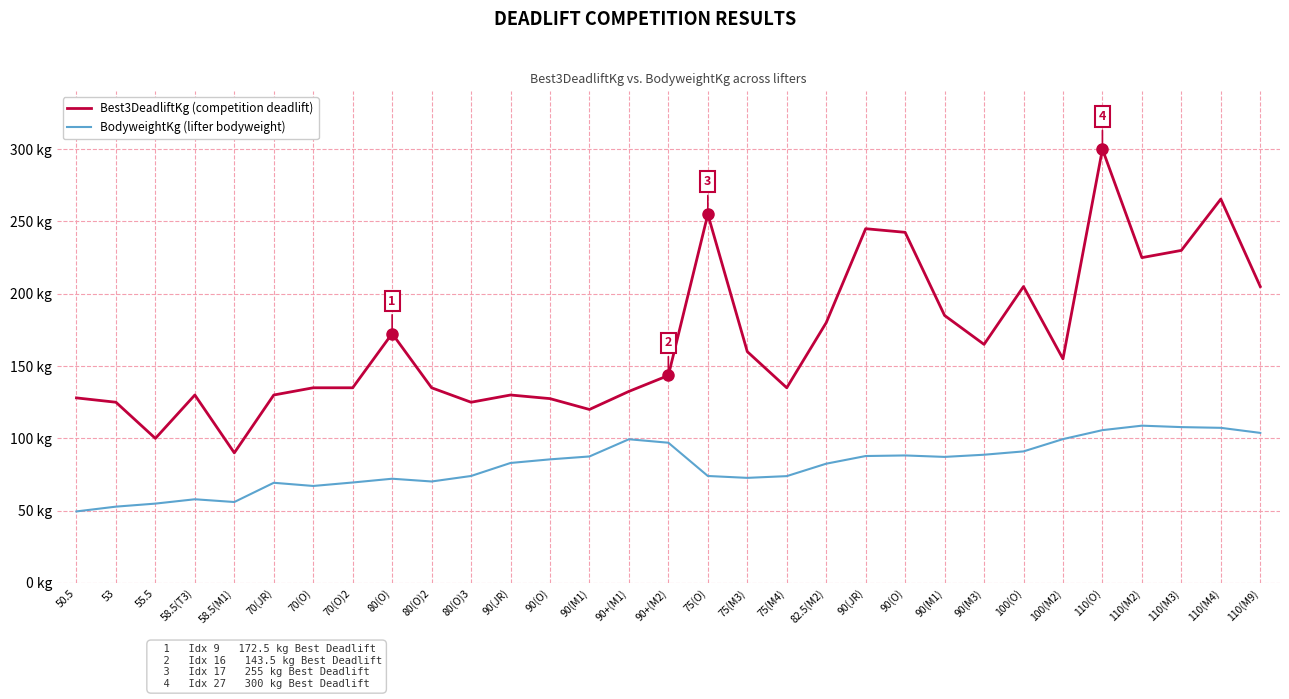

Reading left to right, list all the values displayed in this chart.

Best3DeadliftKg: 50.5=128.0	53=125.0	55.5=100.0	58.5(T3)=130.0	58.5(M1)=90.0	70(JR)=130.0	70(O)=135.0	70(O)2=135.0	80(O)=172.5	80(O)2=135.0	80(O)3=125.0	90(JR)=130.0	90(O)=127.5	90(M1)=120.0	90+(M1)=132.5	90+(M2)=143.5	75(O)=255.0	75(M3)=160.0	75(M4)=135.0	82.5(M2)=180.0	90(JR)=245.0	90(O)=242.5	90(M1)=185.0	90(M3)=165.0	100(O)=205.0	100(M2)=155.0	110(O)=300.0	110(M2)=225.0	110(M3)=230.0	110(M4)=265.5	110(M9)=205.0
BodyweightKg: 50.5=49.5	53=52.8	55.5=54.9	58.5(T3)=57.9	58.5(M1)=56.0	70(JR)=69.3	70(O)=67.1	70(O)2=69.5	80(O)=72.1	80(O)2=70.2	80(O)3=74.0	90(JR)=83.0	90(O)=85.5	90(M1)=87.5	90+(M1)=99.4	90+(M2)=97.0	75(O)=74.0	75(M3)=72.7	75(M4)=73.9	82.5(M2)=82.5	90(JR)=87.8	90(O)=88.2	90(M1)=87.2	90(M3)=88.7	100(O)=91.0	100(M2)=99.5	110(O)=105.7	110(M2)=108.8	110(M3)=107.8	110(M4)=107.3	110(M9)=103.8